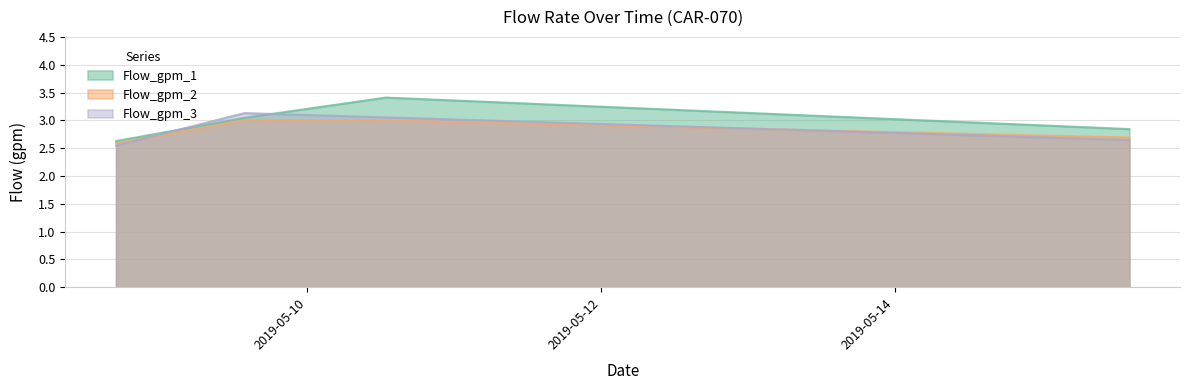

What is the difference between the highest and lowest values at 2019-05-08 16:45:00?

0.1